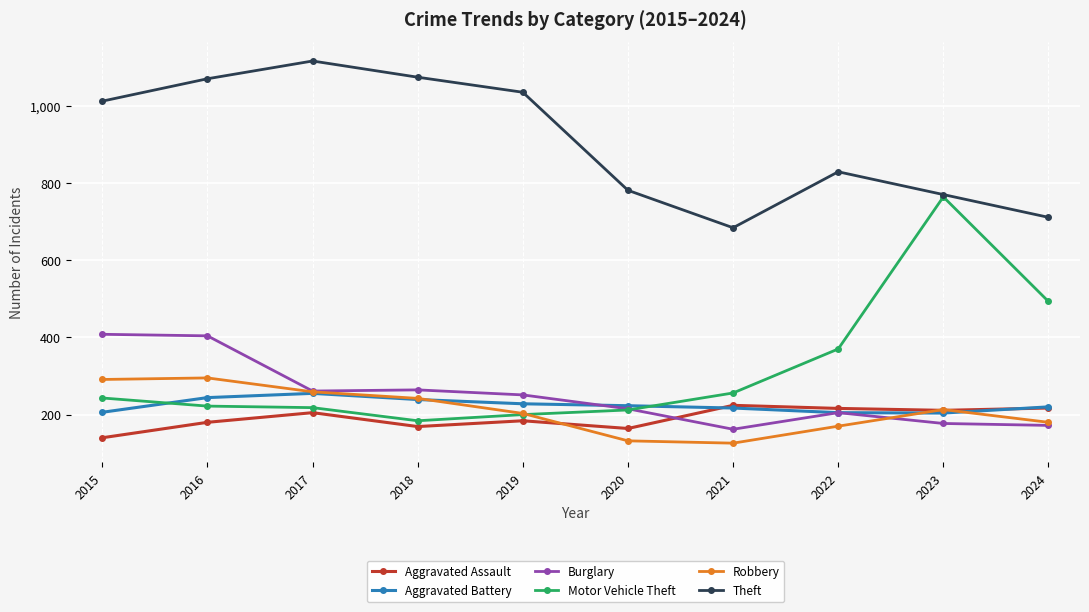

Which series has the widest spread of values?

Motor Vehicle Theft